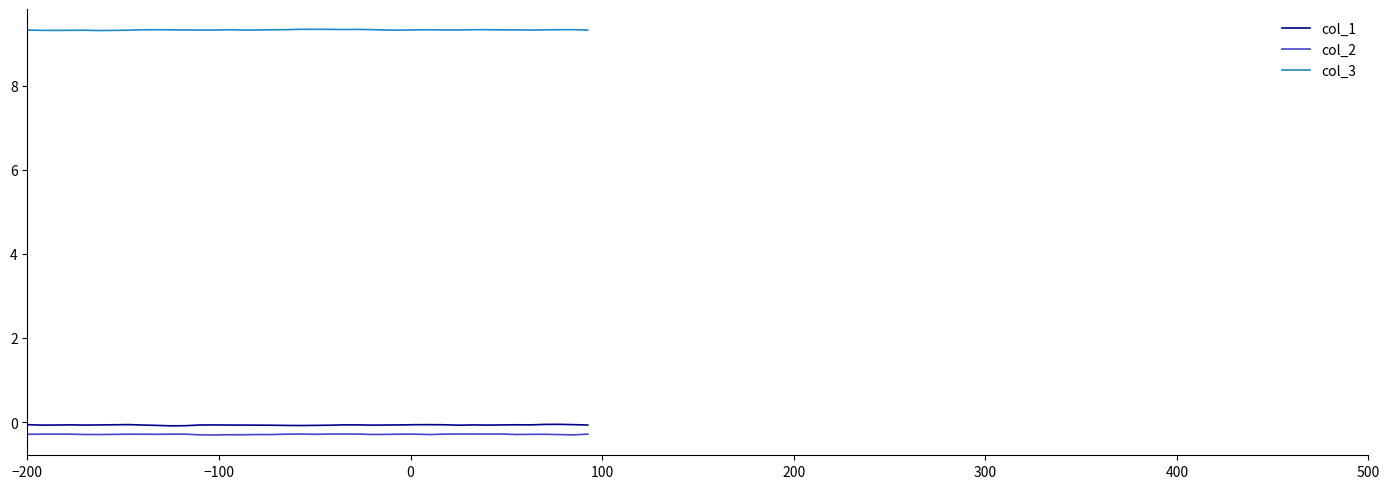

What is the maximum value for col_3?

9.3